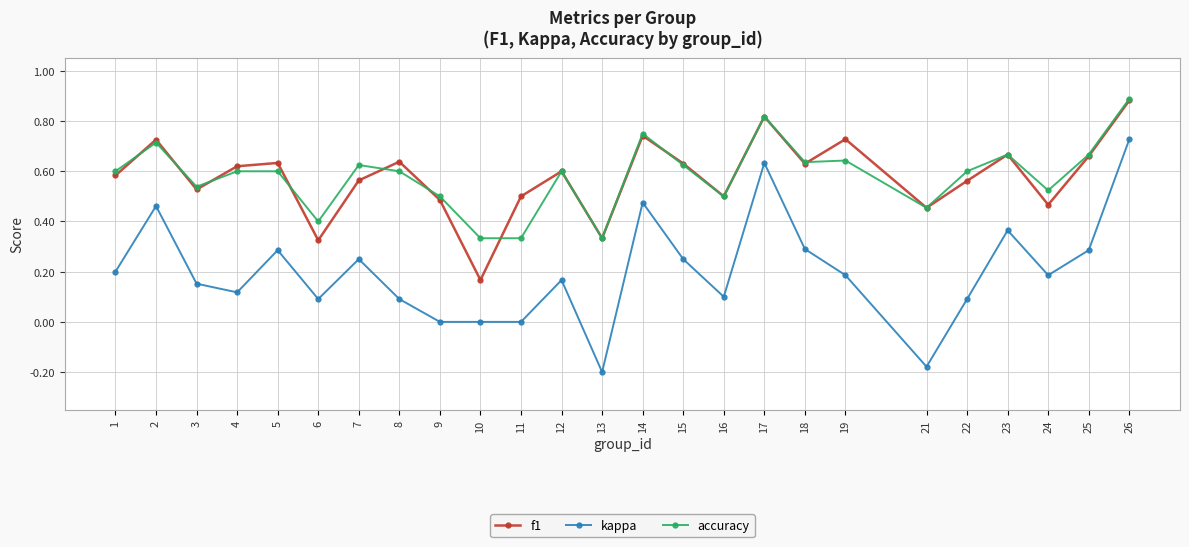

Which series changed the most between 15 and 18?

kappa